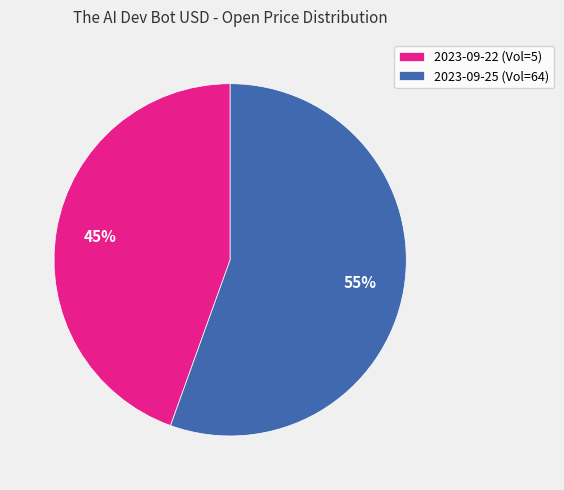

Which slice is the largest?

2023-09-25 (Vol=64)